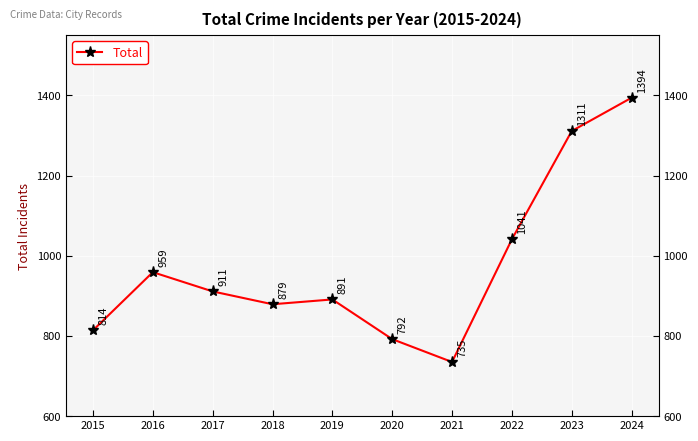

Reading left to right, what are all the values shown in this chart?

814	959	911	879	891	792	735	1041	1311	1394